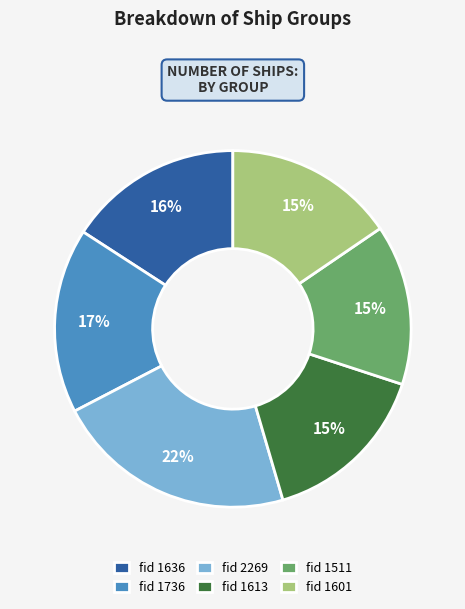

Do fid 2269 and fid 1601 together represent more than half of the pie?

No